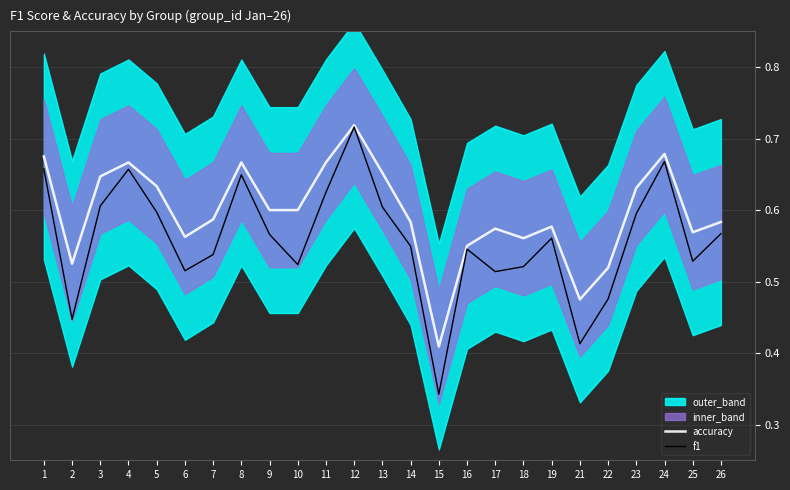

At which label does f1 reach its peak?

12